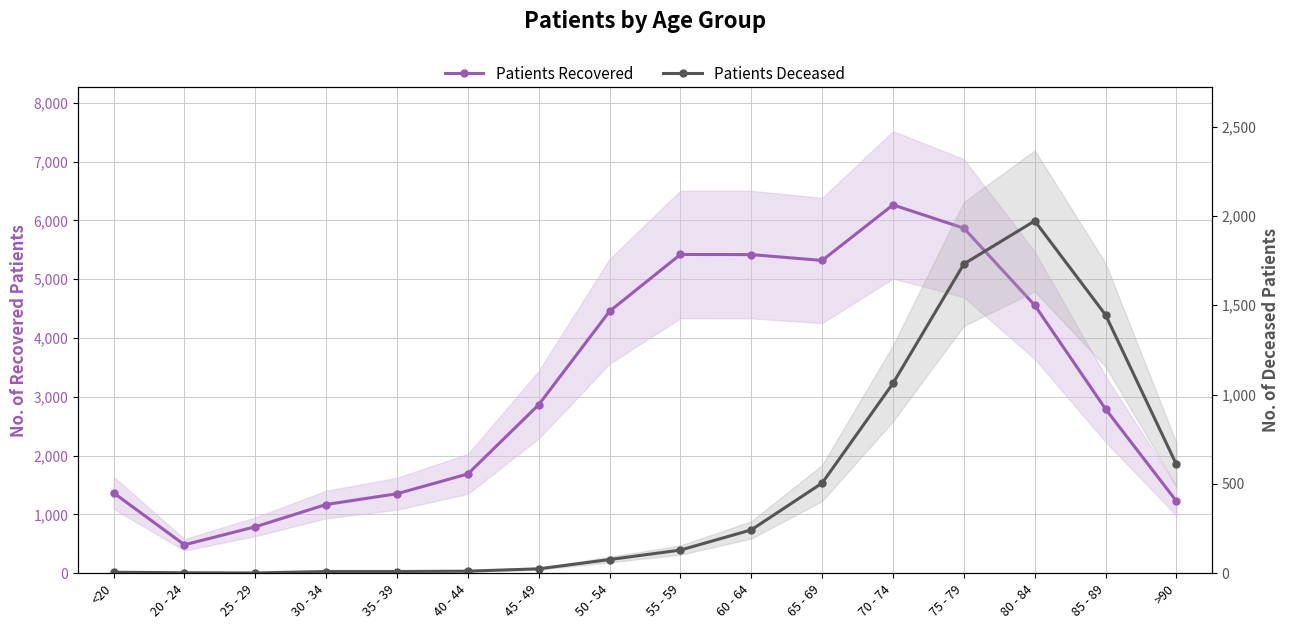

Reading left to right, transcribe all the data shown in this chart.

Patients Recovered: <20=1368	20 - 24=485	25 - 29=791	30 - 34=1170	35 - 39=1353	40 - 44=1690	45 - 49=2867	50 - 54=4456	55 - 59=5422	60 - 64=5420	65 - 69=5320	70 - 74=6265	75 - 79=5869	80 - 84=4559	85 - 89=2794	>90=1227
Patients Deceased: <20=6	20 - 24=3	25 - 29=2	30 - 34=10	35 - 39=10	40 - 44=12	45 - 49=25	50 - 54=77	55 - 59=130	60 - 64=243	65 - 69=505	70 - 74=1063	75 - 79=1731	80 - 84=1972	85 - 89=1446	>90=609